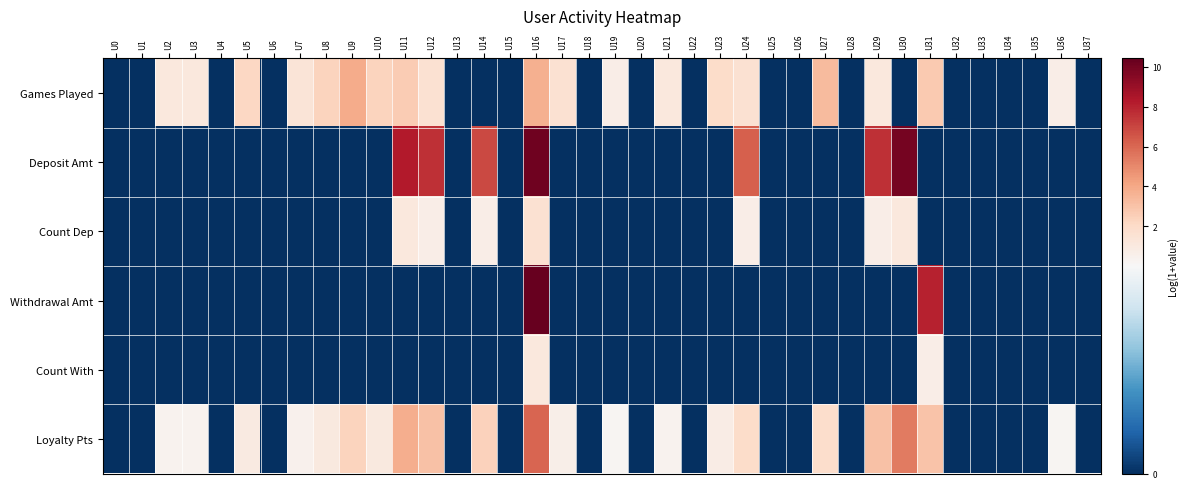

Reading right to left, list all the values displayed in this chart.

Games Played: U37=0.0	U36=0.7	U35=0.0	U34=0.0	U33=0.0	U32=0.0	U31=2.8	U30=0.0	U29=1.1	U28=0.0	U27=3.3	U26=0.0	U25=0.0	U24=1.6	U23=1.9	U22=0.0	U21=1.1	U20=0.0	U19=0.7	U18=0.0	U17=1.6	U16=3.7	U15=0.0	U14=0.0	U13=0.0	U12=1.6	U11=2.6	U10=2.3	U9=3.9	U8=2.3	U7=1.4	U6=0.0	U5=2.2	U4=0.0	U3=1.1	U2=1.1	U1=0.0	U0=0.0
Deposit Amt: U37=0.0	U36=0.0	U35=0.0	U34=0.0	U33=0.0	U32=0.0	U31=0.0	U30=10.0	U29=7.6	U28=0.0	U27=0.0	U26=0.0	U25=0.0	U24=6.2	U23=0.0	U22=0.0	U21=0.0	U20=0.0	U19=0.0	U18=0.0	U17=0.0	U16=10.1	U15=0.0	U14=6.9	U13=0.0	U12=7.6	U11=8.3	U10=0.0	U9=0.0	U8=0.0	U7=0.0	U6=0.0	U5=0.0	U4=0.0	U3=0.0	U2=0.0	U1=0.0	U0=0.0
Count Dep: U37=0.0	U36=0.0	U35=0.0	U34=0.0	U33=0.0	U32=0.0	U31=0.0	U30=1.1	U29=0.7	U28=0.0	U27=0.0	U26=0.0	U25=0.0	U24=0.7	U23=0.0	U22=0.0	U21=0.0	U20=0.0	U19=0.0	U18=0.0	U17=0.0	U16=1.6	U15=0.0	U14=0.7	U13=0.0	U12=0.7	U11=1.1	U10=0.0	U9=0.0	U8=0.0	U7=0.0	U6=0.0	U5=0.0	U4=0.0	U3=0.0	U2=0.0	U1=0.0	U0=0.0
Withdrawal Amt: U37=0.0	U36=0.0	U35=0.0	U34=0.0	U33=0.0	U32=0.0	U31=8.1	U30=0.0	U29=0.0	U28=0.0	U27=0.0	U26=0.0	U25=0.0	U24=0.0	U23=0.0	U22=0.0	U21=0.0	U20=0.0	U19=0.0	U18=0.0	U17=0.0	U16=10.4	U15=0.0	U14=0.0	U13=0.0	U12=0.0	U11=0.0	U10=0.0	U9=0.0	U8=0.0	U7=0.0	U6=0.0	U5=0.0	U4=0.0	U3=0.0	U2=0.0	U1=0.0	U0=0.0
Count With: U37=0.0	U36=0.0	U35=0.0	U34=0.0	U33=0.0	U32=0.0	U31=0.7	U30=0.0	U29=0.0	U28=0.0	U27=0.0	U26=0.0	U25=0.0	U24=0.0	U23=0.0	U22=0.0	U21=0.0	U20=0.0	U19=0.0	U18=0.0	U17=0.0	U16=1.1	U15=0.0	U14=0.0	U13=0.0	U12=0.0	U11=0.0	U10=0.0	U9=0.0	U8=0.0	U7=0.0	U6=0.0	U5=0.0	U4=0.0	U3=0.0	U2=0.0	U1=0.0	U0=0.0
Loyalty Pts: U37=0.0	U36=0.2	U35=0.0	U34=0.0	U33=0.0	U32=0.0	U31=3.0	U30=5.4	U29=3.1	U28=0.0	U27=1.8	U26=0.0	U25=0.0	U24=1.9	U23=0.8	U22=0.0	U21=0.3	U20=0.0	U19=0.2	U18=0.0	U17=0.6	U16=6.1	U15=0.0	U14=2.4	U13=0.0	U12=3.1	U11=3.8	U10=1.0	U9=2.4	U8=1.0	U7=0.5	U6=0.0	U5=1.0	U4=0.0	U3=0.3	U2=0.3	U1=0.0	U0=0.0